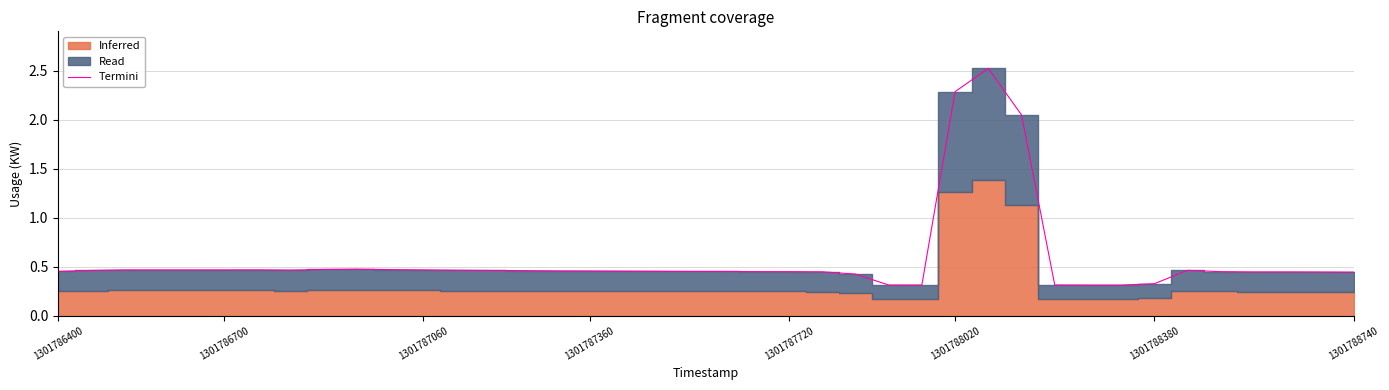

What is the minimum value for Termini?

0.3